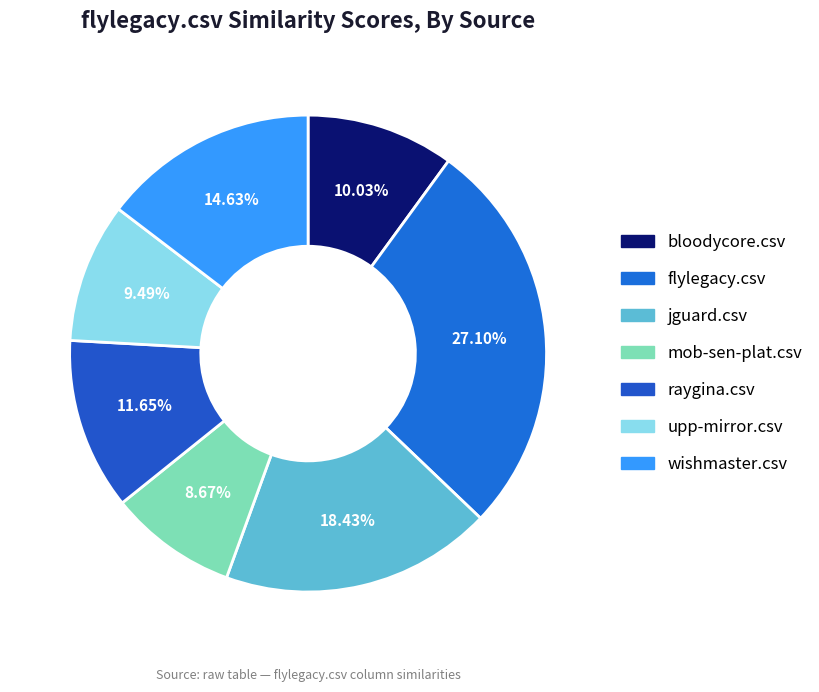

To the nearest percent, what is the difference between the upp-mirror.csv and bloodycore.csv slice percentages?

1%